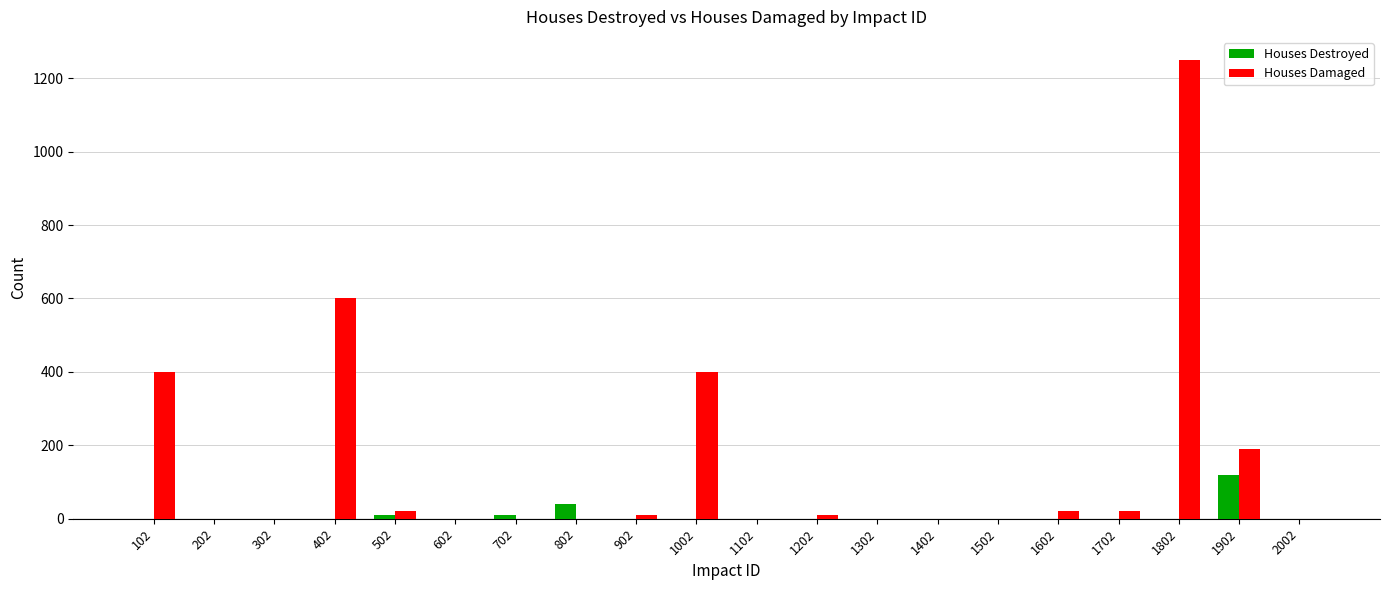

How many groups of bars are there?

20